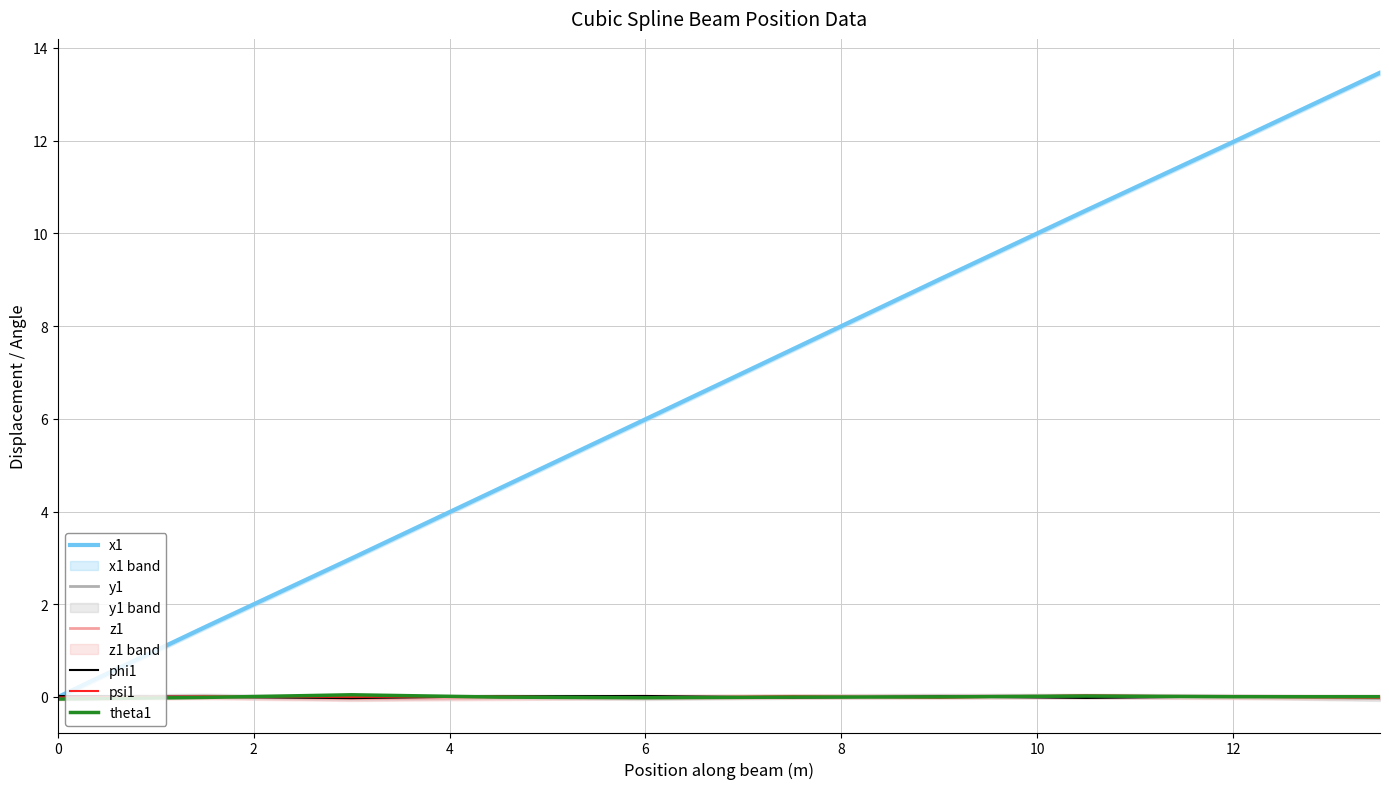

How many values in the x1 series exceed 7?

5